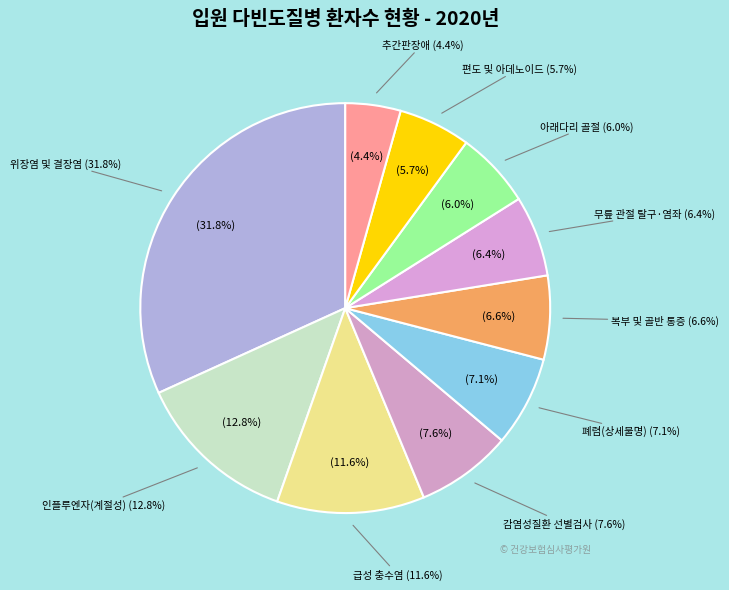

What percentage is the 급성 충수염 slice, to the nearest percent?

12%